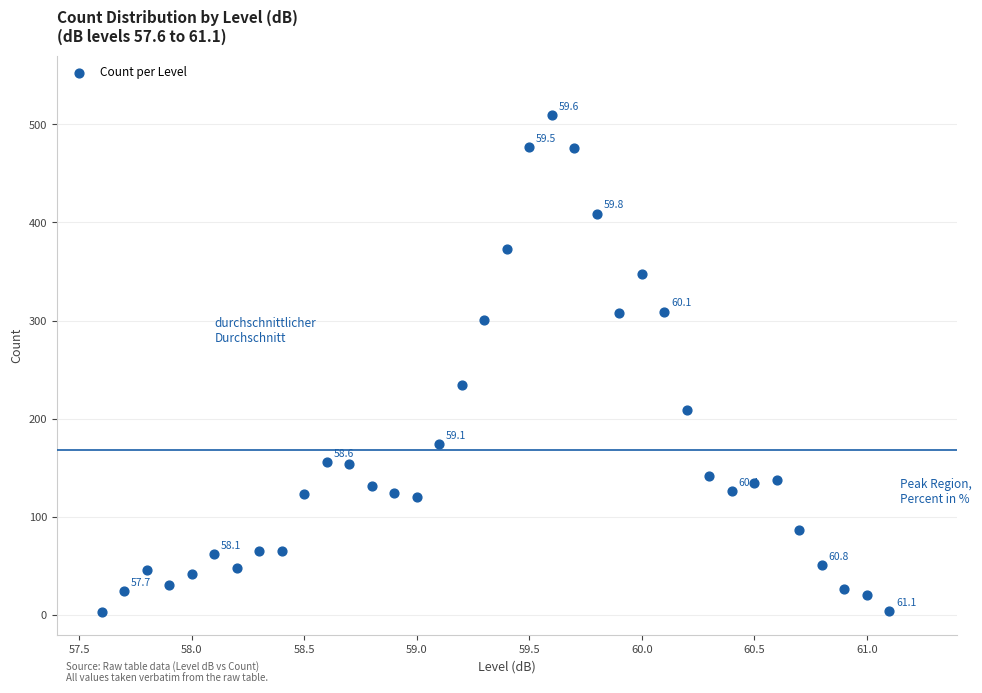

What Y value in the scatter plot is closest to 256?

234